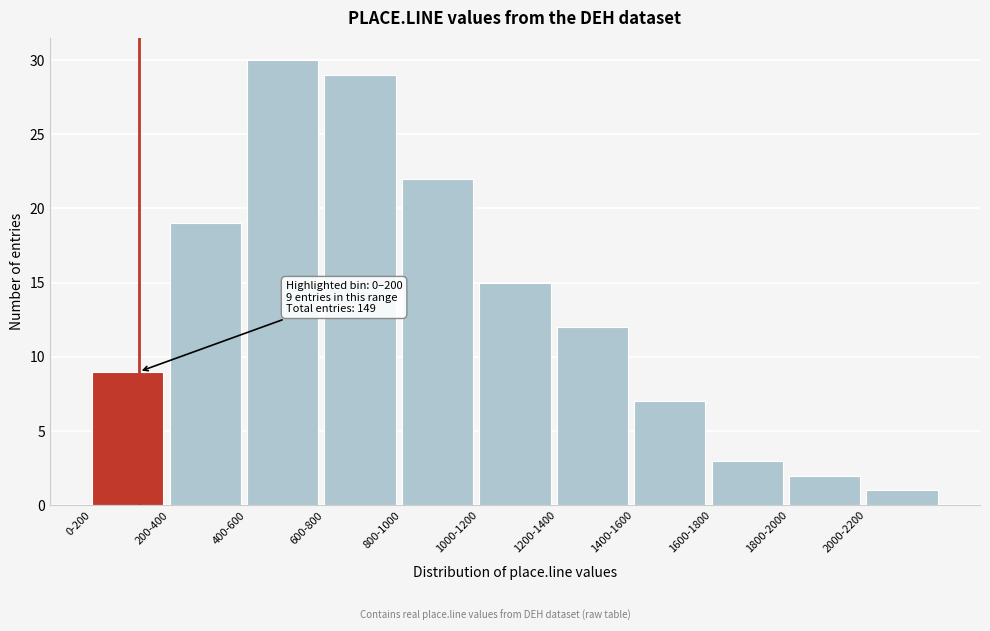

Reading left to right, transcribe all the data shown in this chart.

9	19	30	29	22	15	12	7	3	2	1